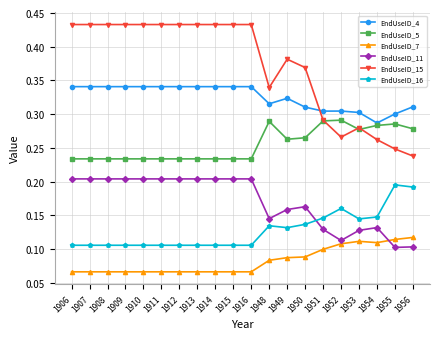

Does the chart have visible grid lines?

Yes